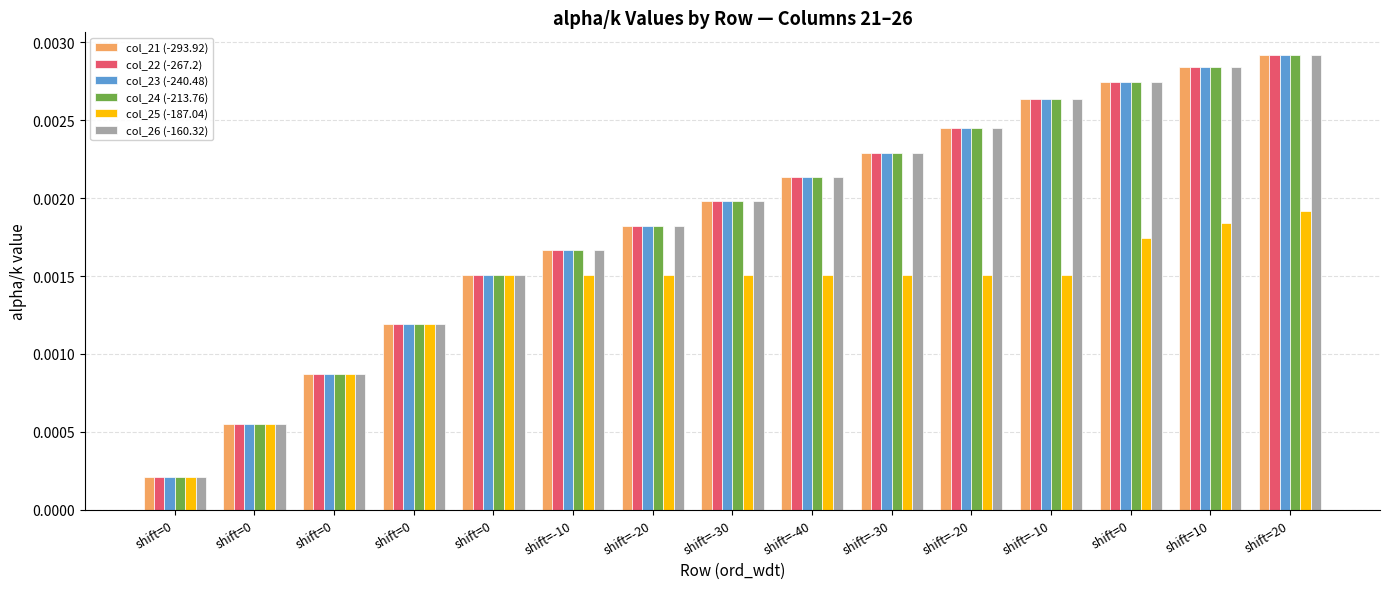

How many groups of bars are there?

15